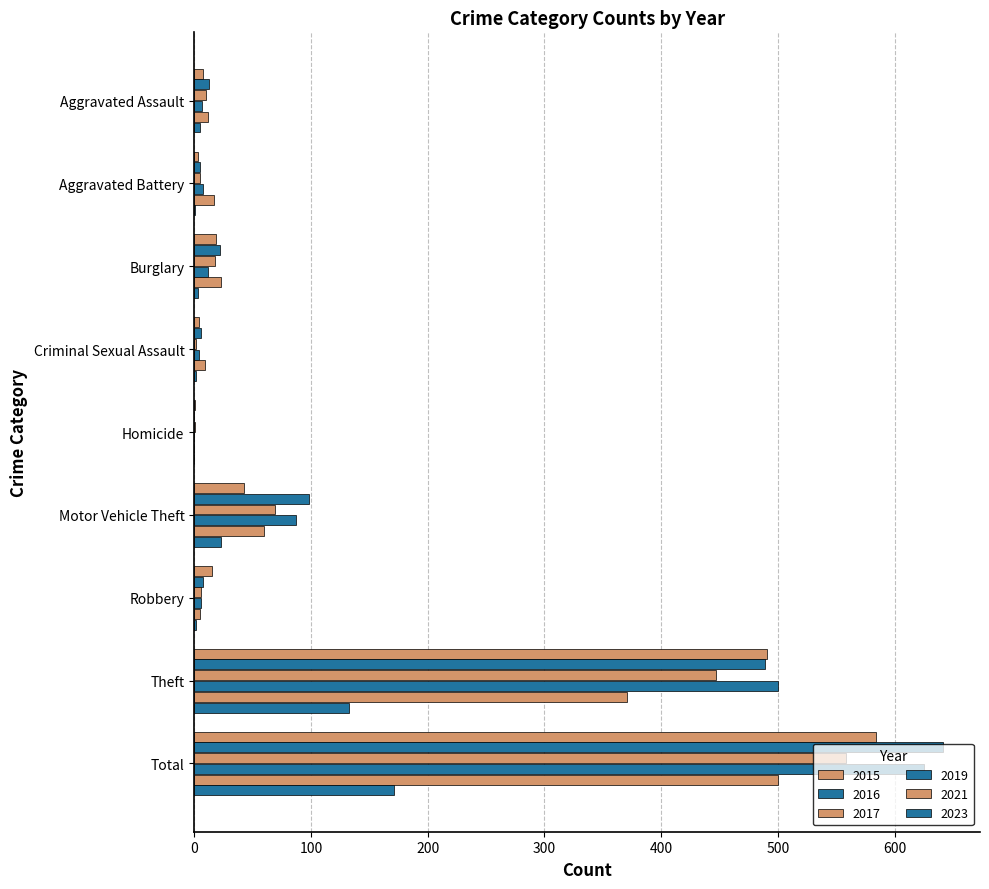

How many bars are there in total?

54